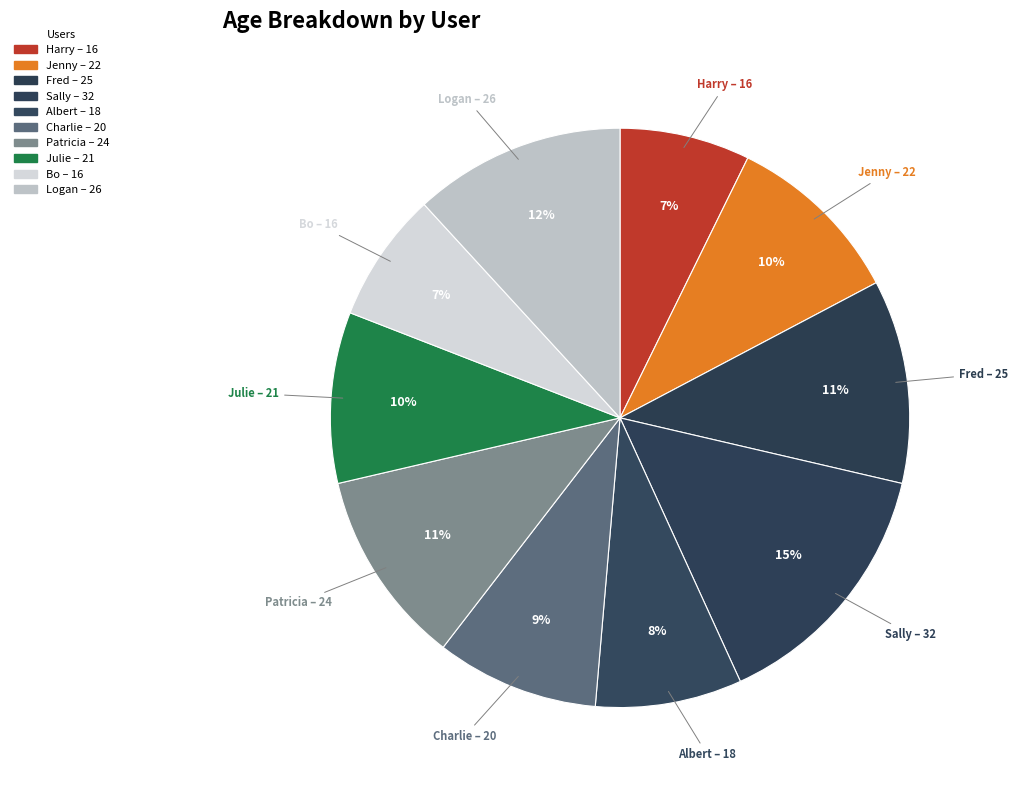

Count the number of slices in the pie.

10